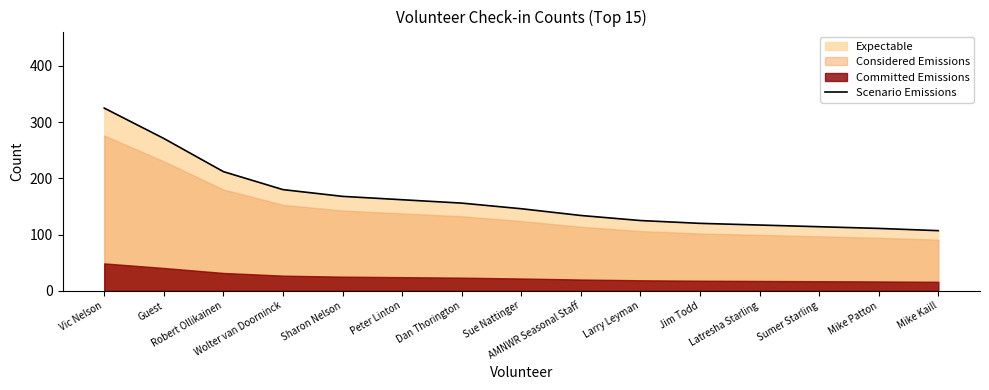

Does the chart have visible grid lines?

No